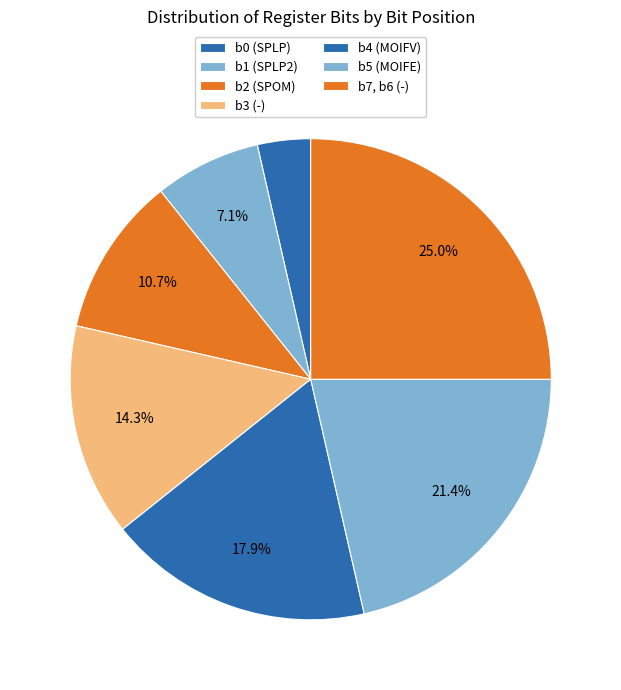

What is the ratio of the value at b3 to the value at b5?

0.7